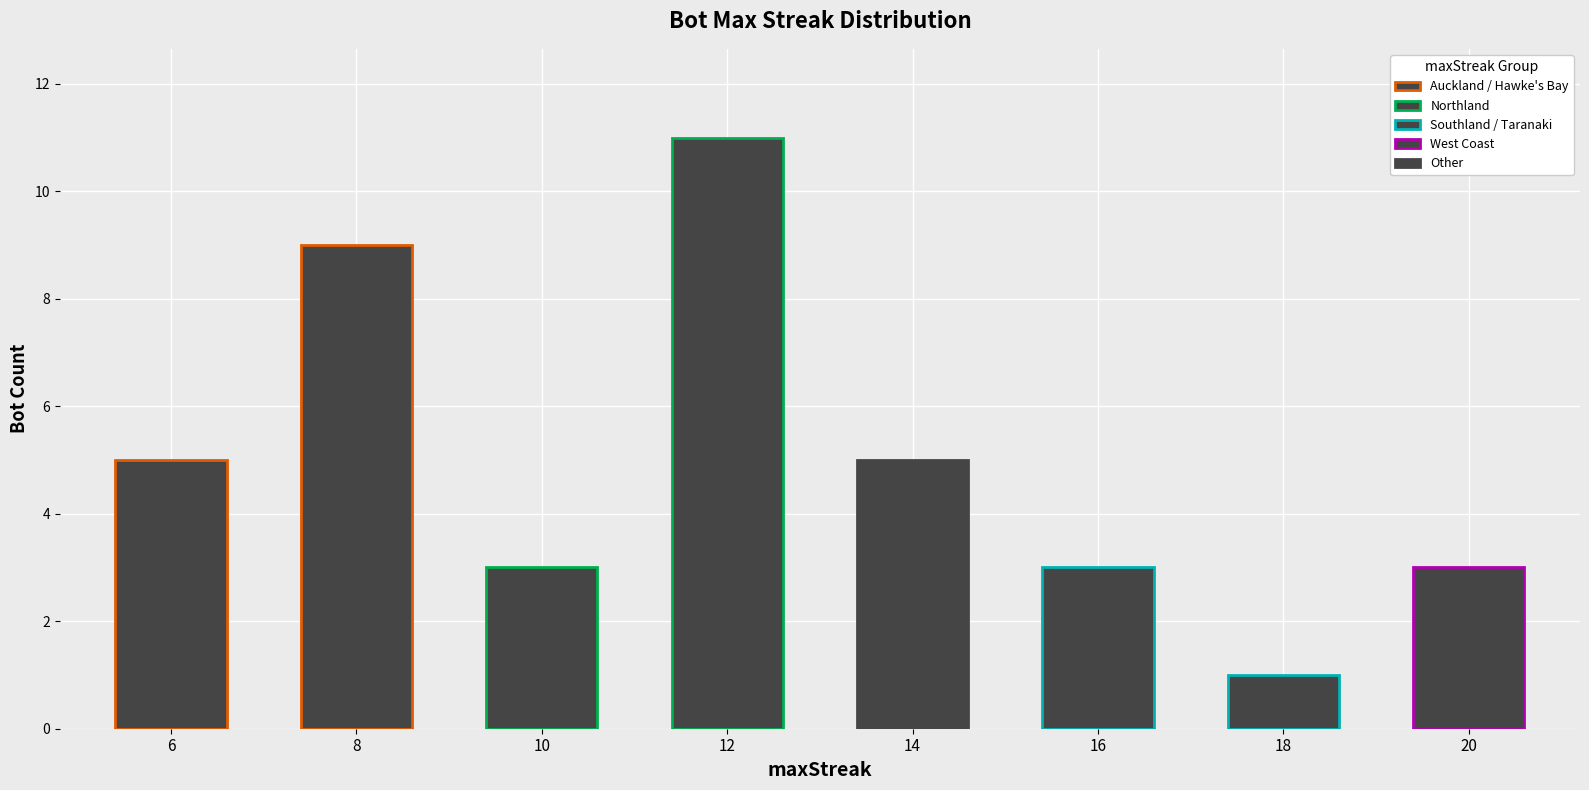

Reading left to right, transcribe all the data shown in this chart.

6=5	8=9	10=3	12=11	14=5	16=3	18=1	20=3